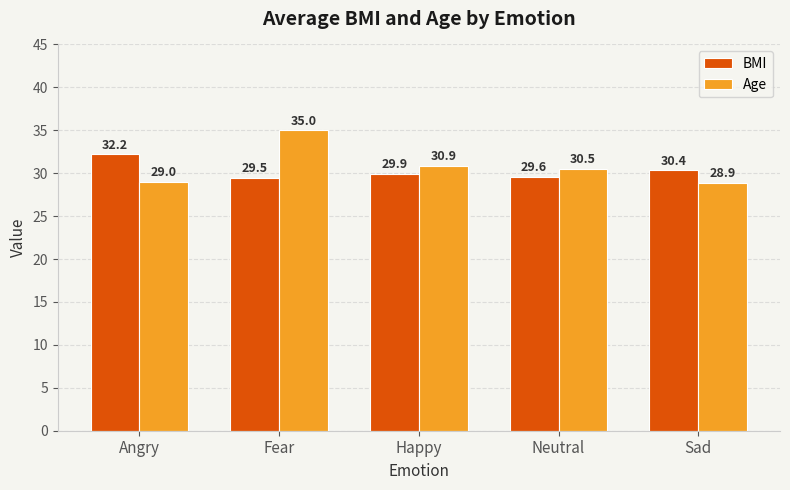

What value does the Age series have at Fear?

35.0